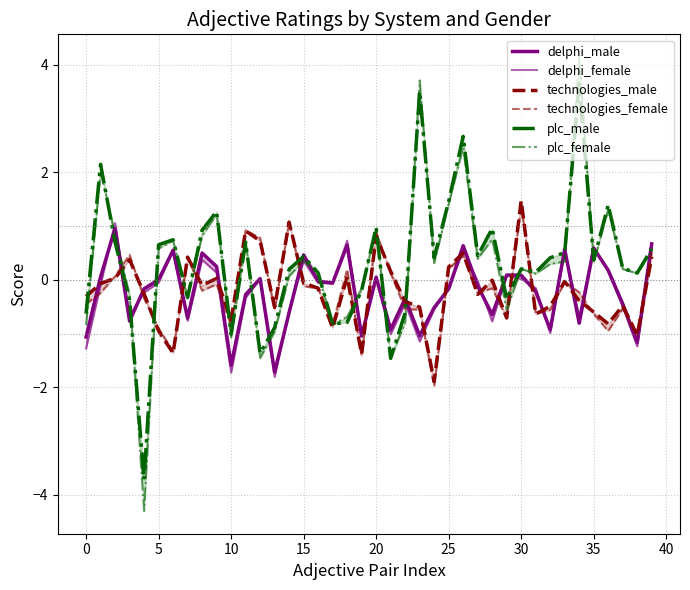

What is the maximum value for technologies_male?

1.5